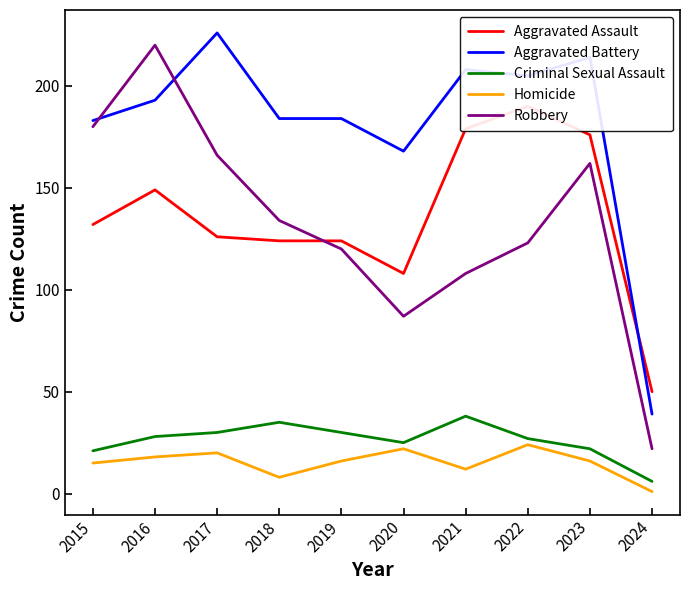

What value does the Criminal Sexual Assault series have at 2020?

25